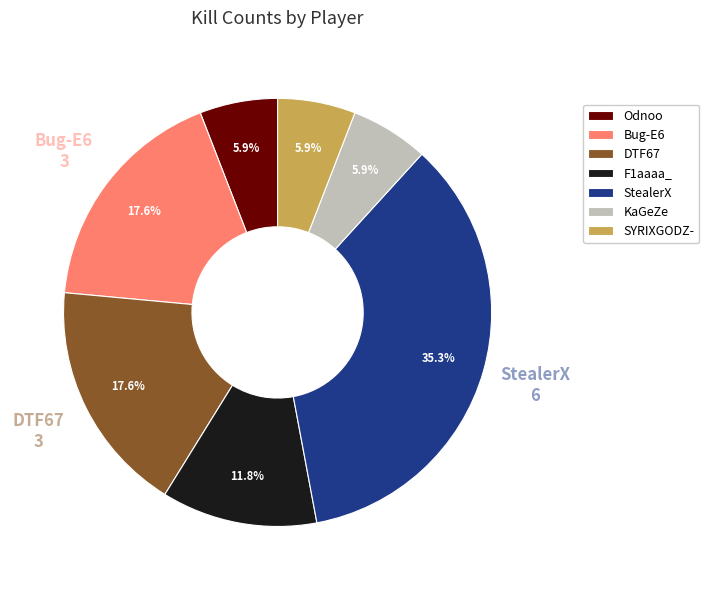

What is the largest slice in the pie chart?

StealerX